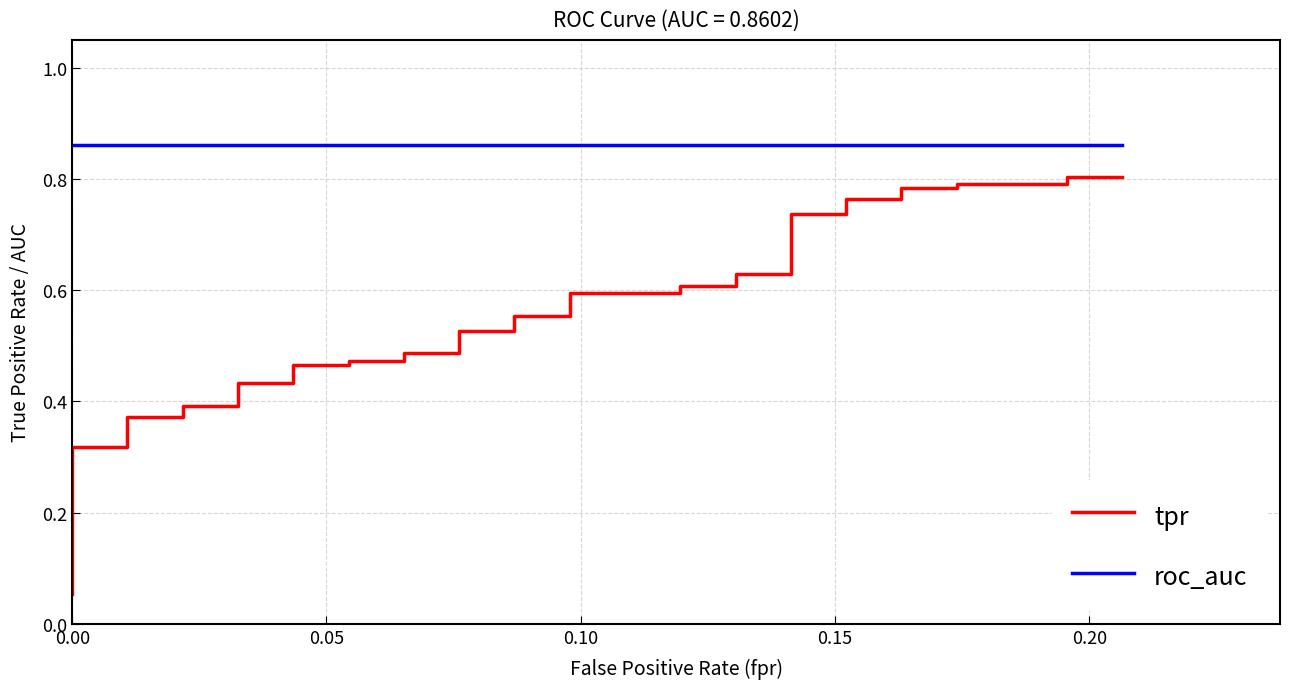

What is the value of the tpr point at the 37th from the left?

0.8